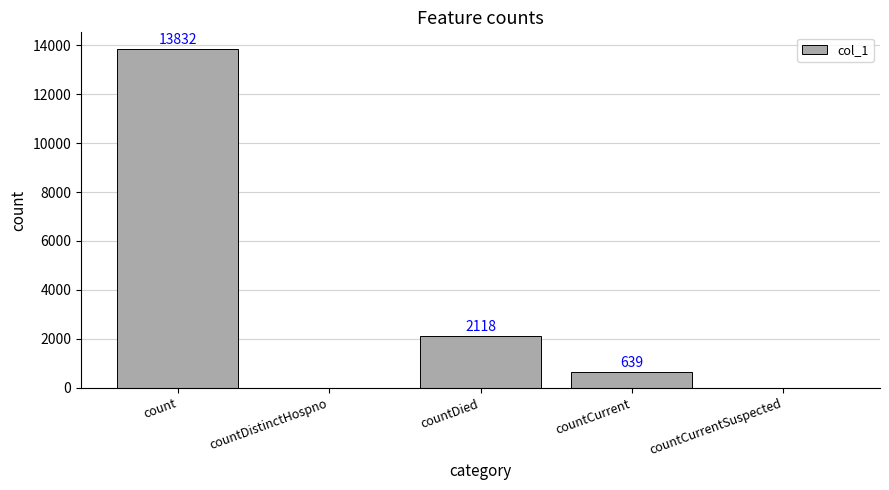

How many positive values are there?

3